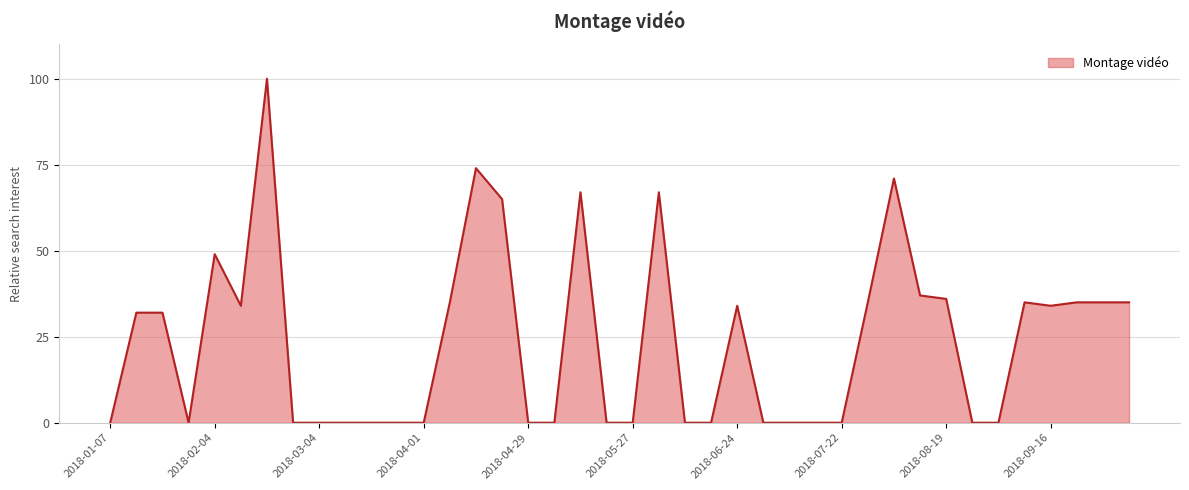

How many lines are shown in the chart?

1